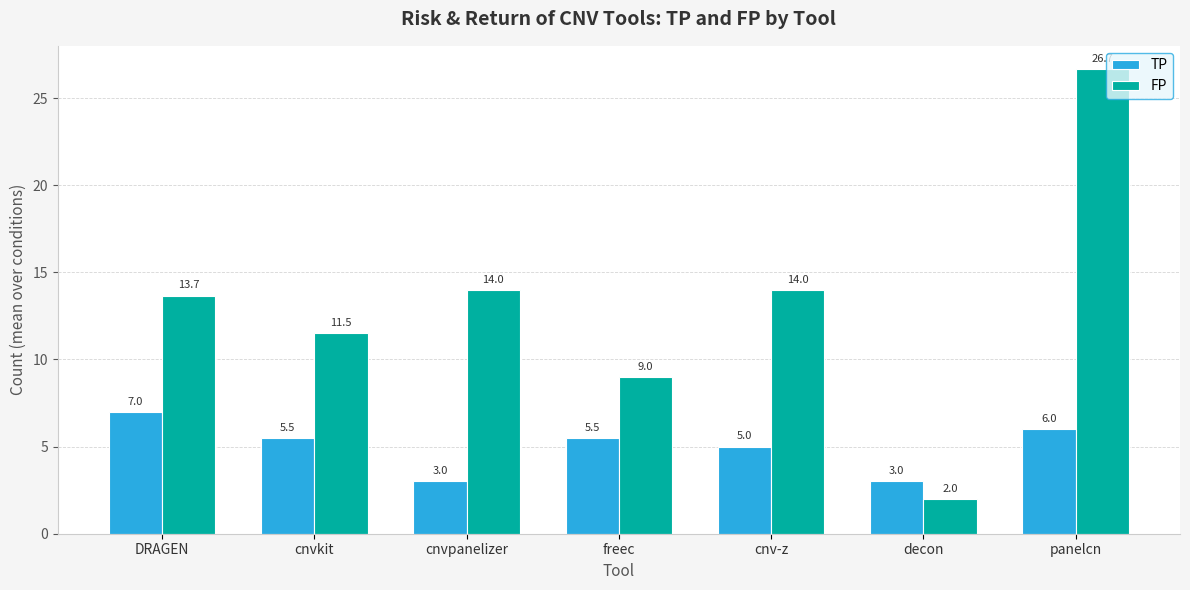

At how many categories does at least one series exceed 8?

6